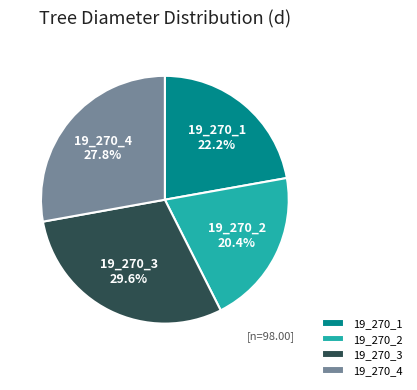

Is it true that 19_270_2 is 8% of the pie?

False